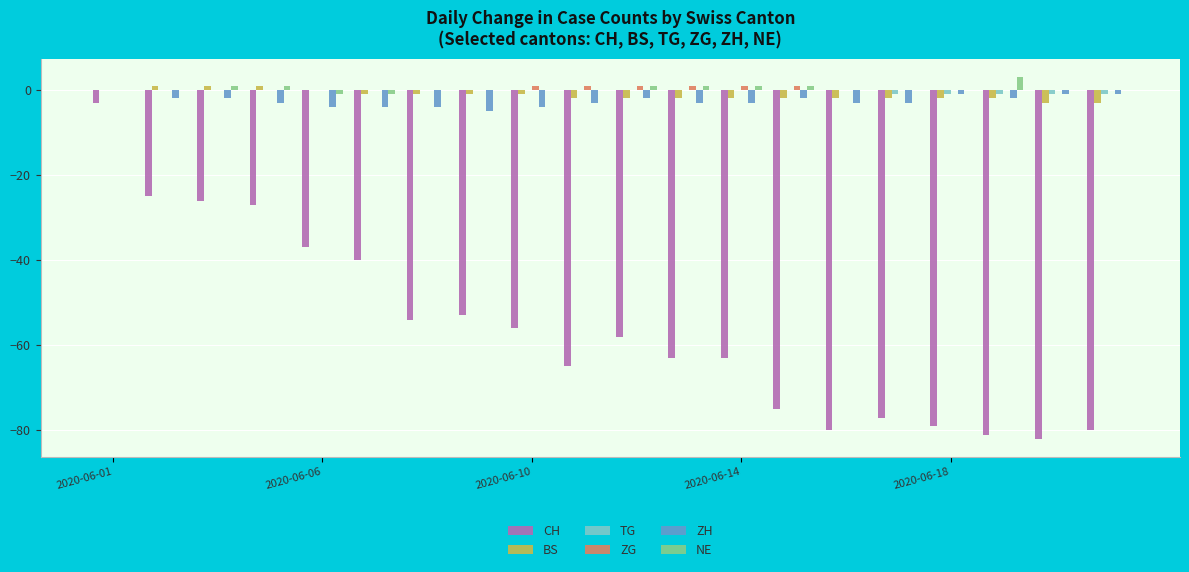

Which series has the widest spread of values?

CH